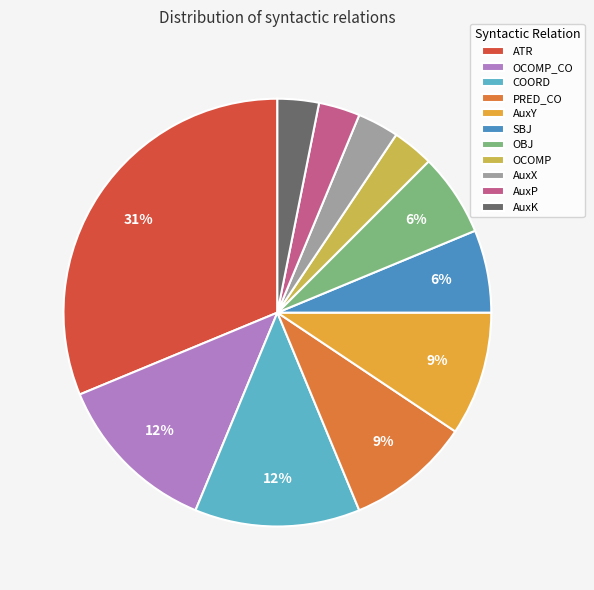

Between OCOMP_CO and OBJ, which is larger?

OCOMP_CO